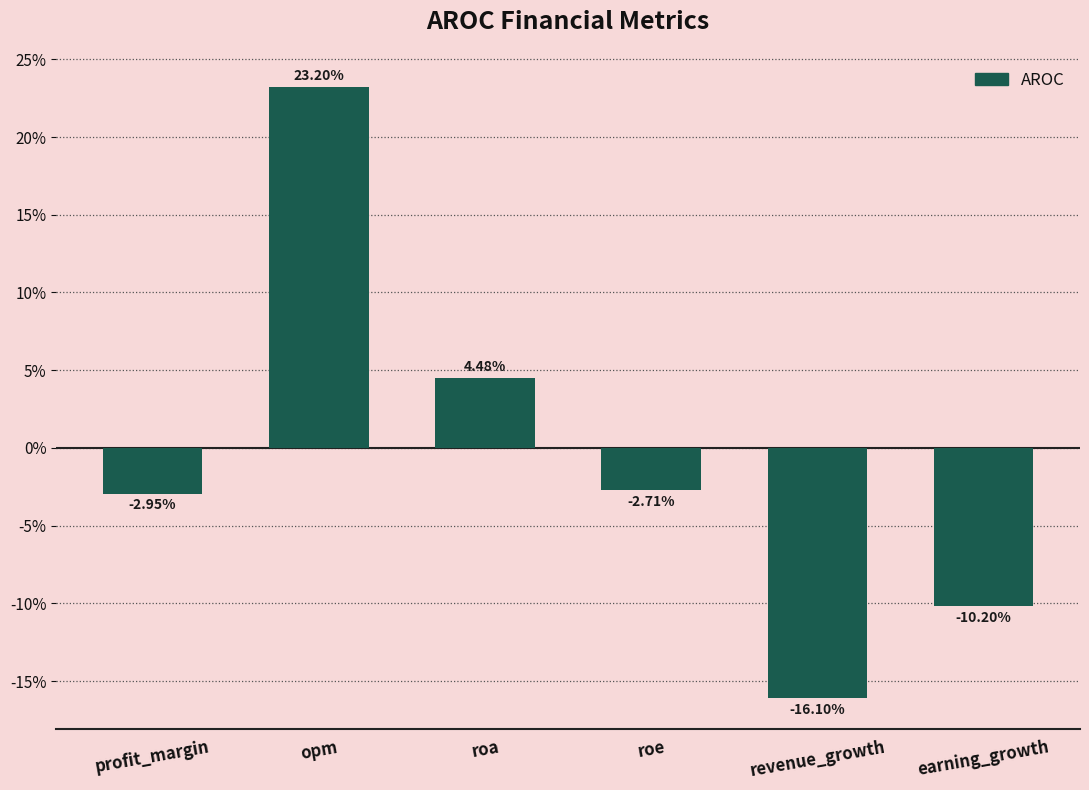

The chart shows a value of 4.5 at roa. True or false?

True